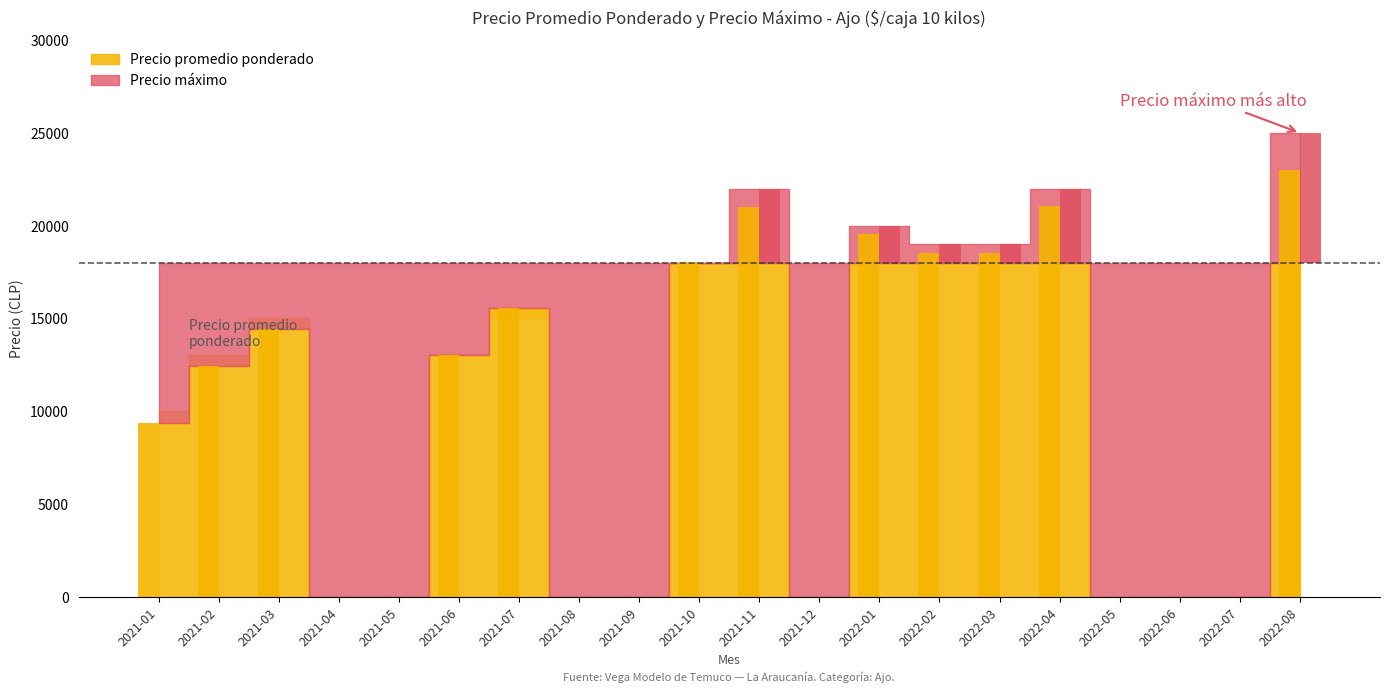

How many bars are there in total?

20